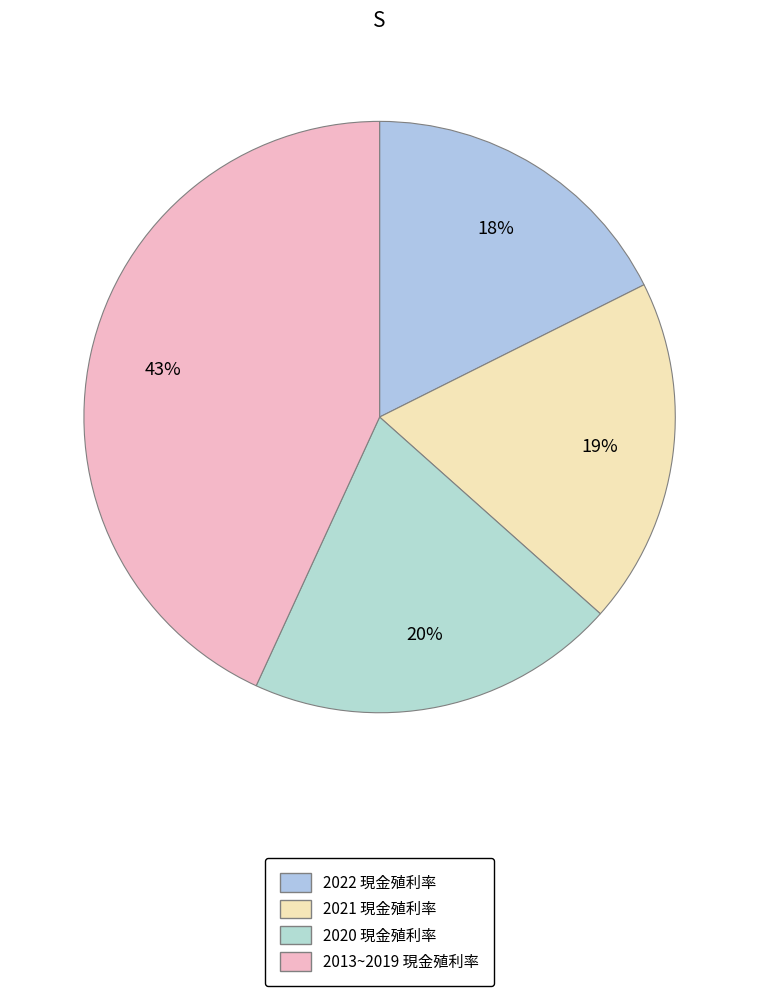

How many segments does this pie chart have?

4